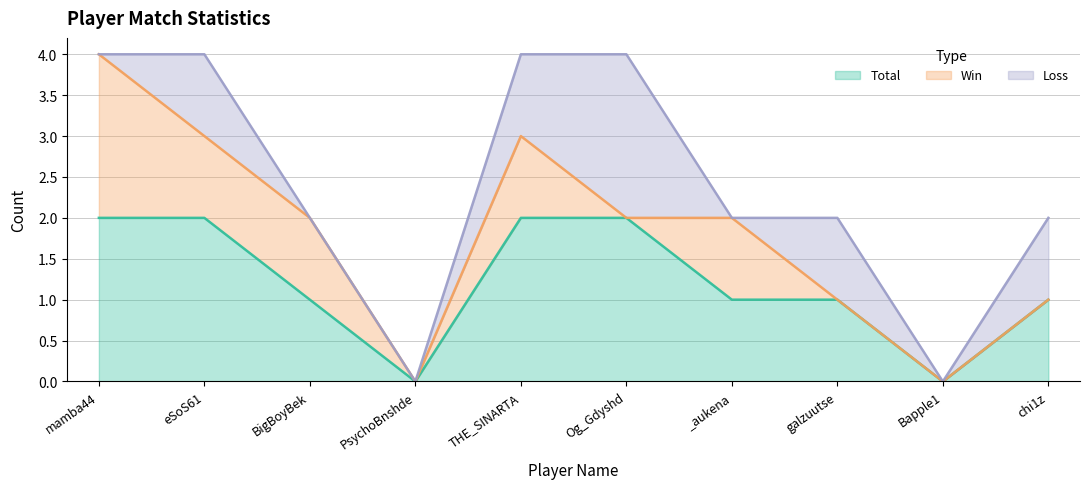

Rank the categories by Total value from lowest to highest.

PsychoBnshde, Bapple1, BigBoyBek, _aukena, galzuutse, chi1z, mamba44, eSoS61, THE_SINARTA, Og_Gdyshd